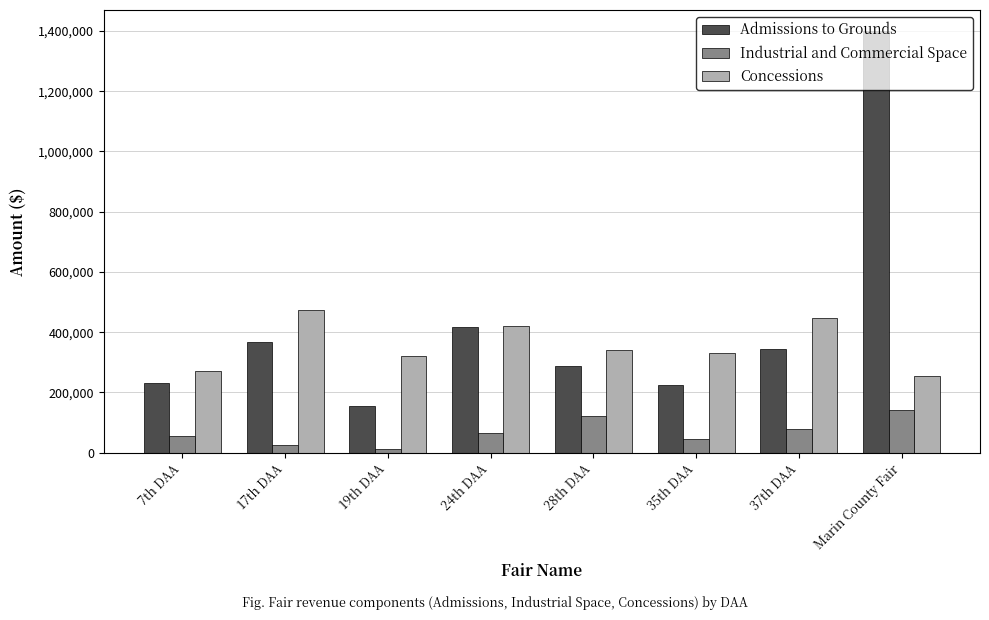

At which label does Industrial and Commercial Space reach its minimum?

19th DAA